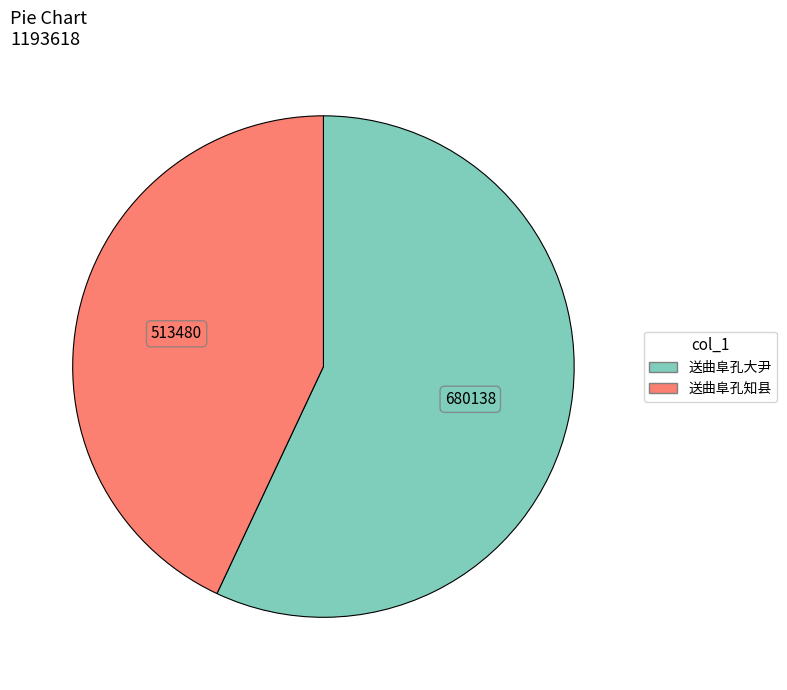

Count the number of slices in the pie.

2